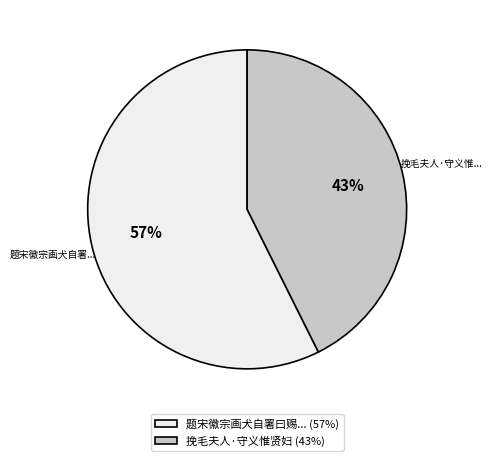

Combined, do 挽毛夫人·守义惟贤妇 (43%) and 题宋徽宗画犬自署曰赐... (57%) account for over 50%?

Yes